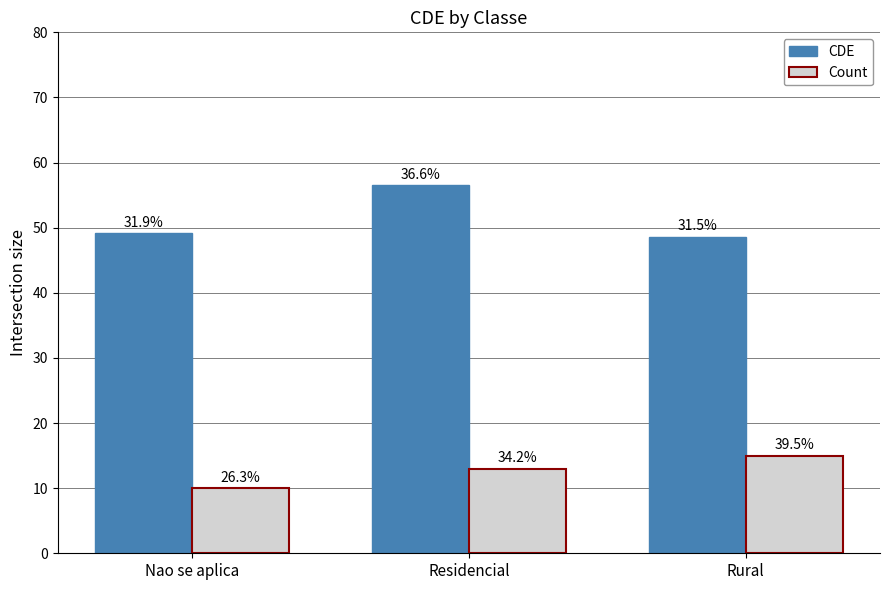

What are all the series names shown in the legend?

CDE, Count